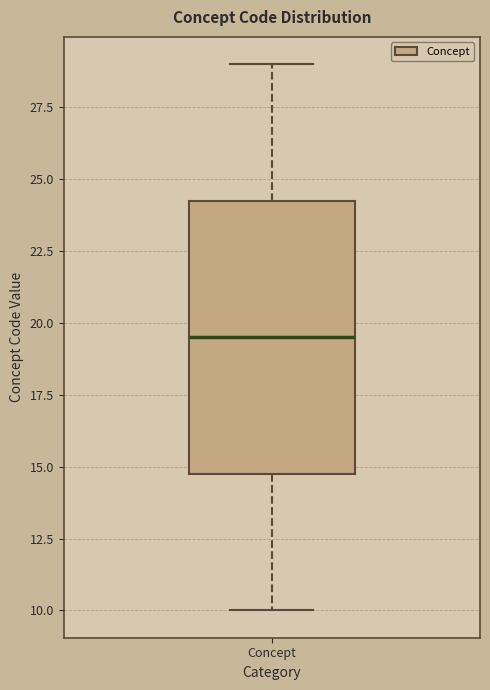

Transcribe this box plot: give where the median line is, the range the box spans, and where the two whiskers end, as read against the y-axis. The values are not printed on the chart, so give them approximately, as read against the axis.

median 19.5, box 15.0 to 24.5, whiskers 10.0 to 29.0